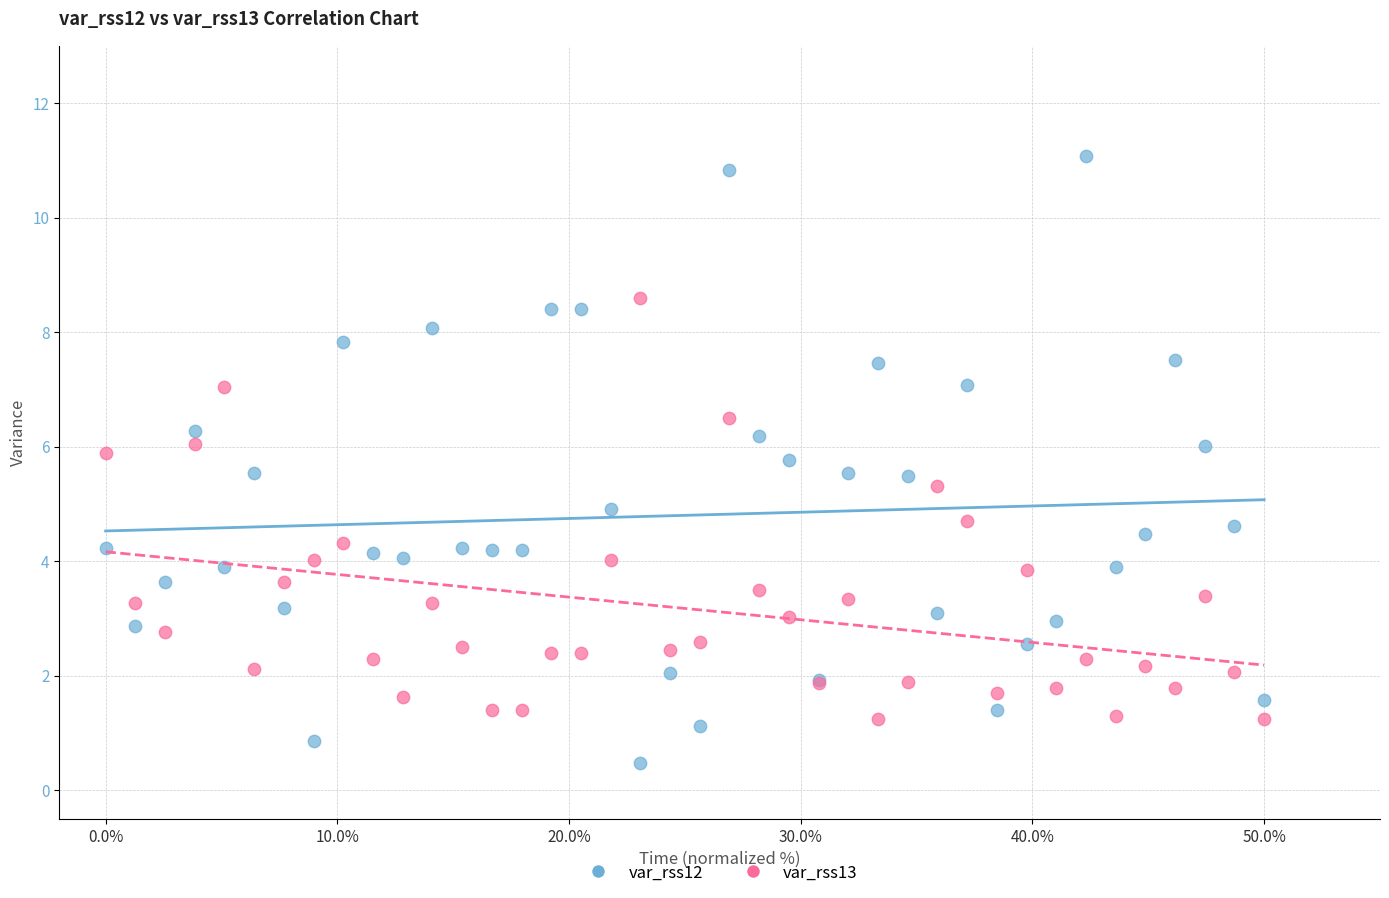

Which series contains the highest Y value?

var_rss12